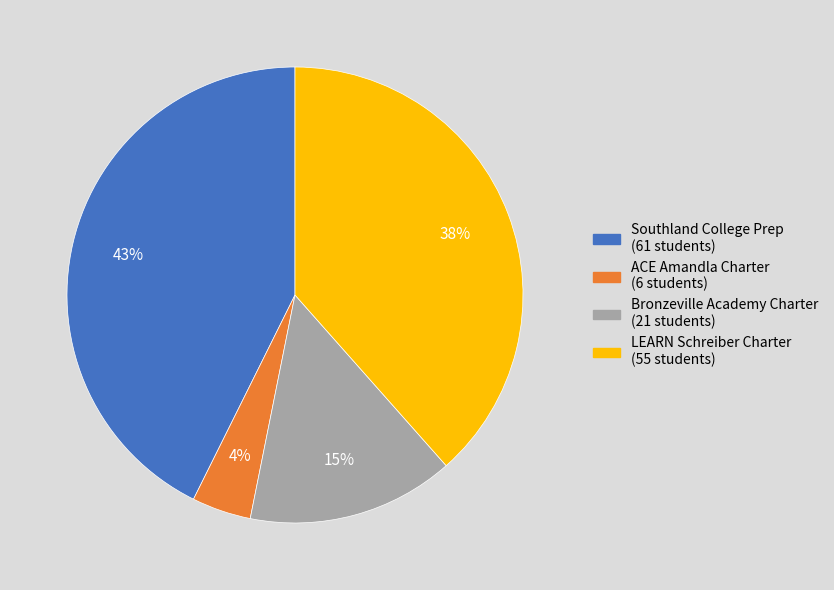

To the nearest percent, what is the average slice percentage?

25%